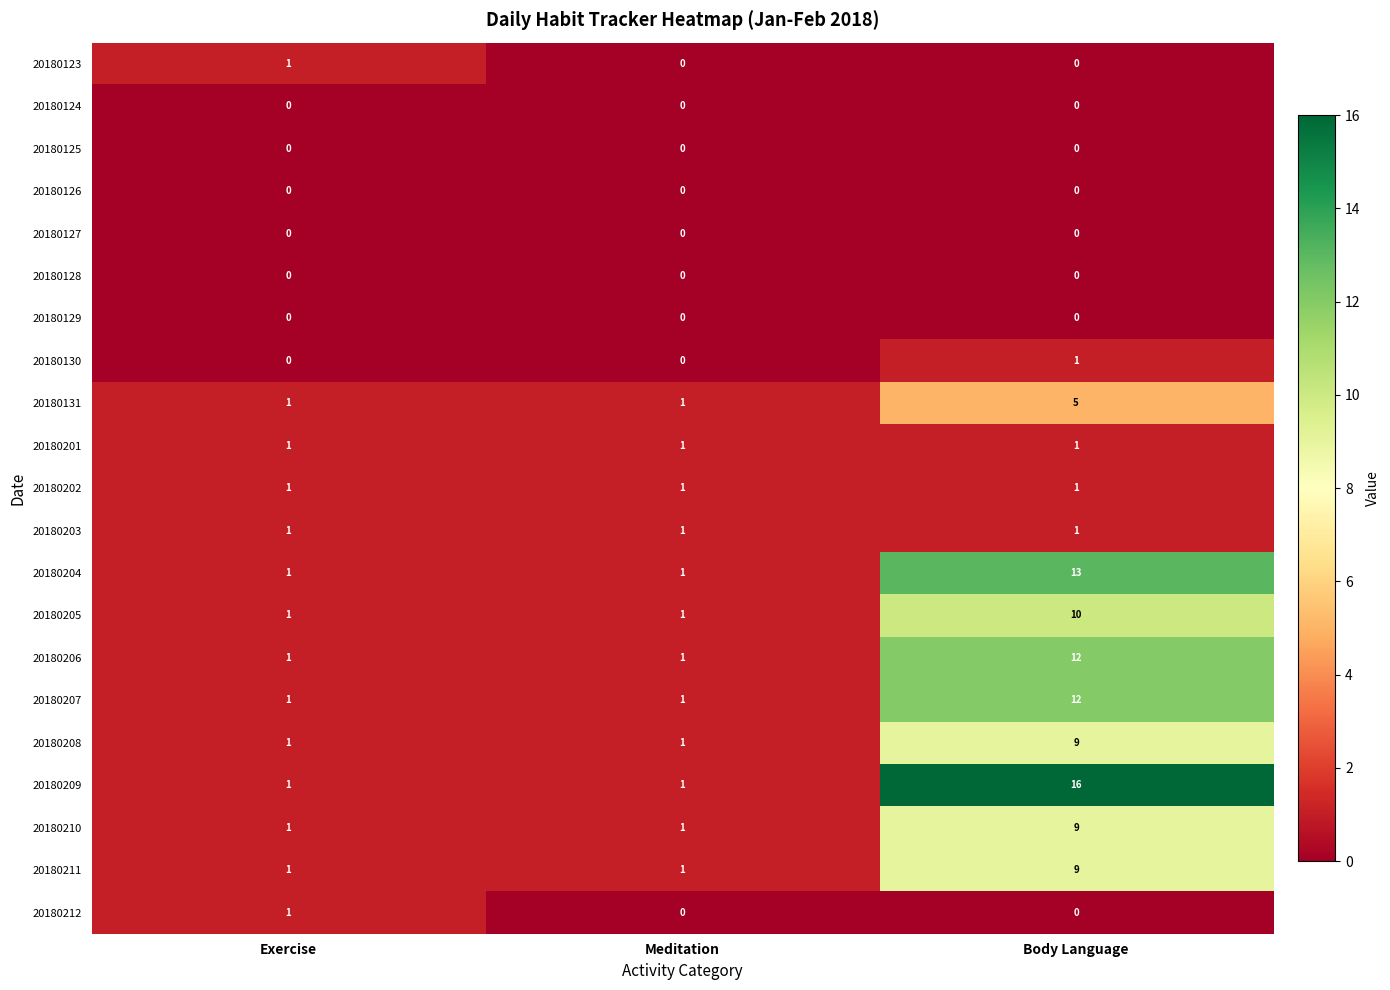

Count the 20180131 values in the range 1 to 5.

3